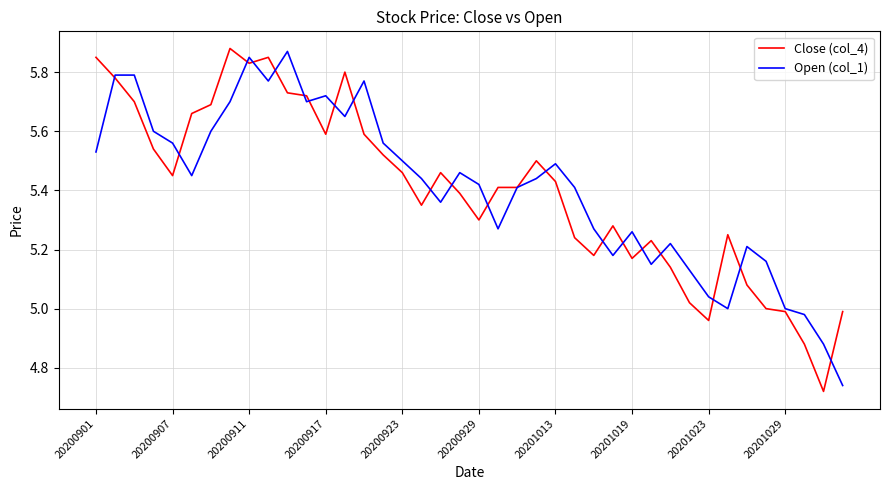

List the series in order of their peak value, highest first.

Close (col_4), Open (col_1)